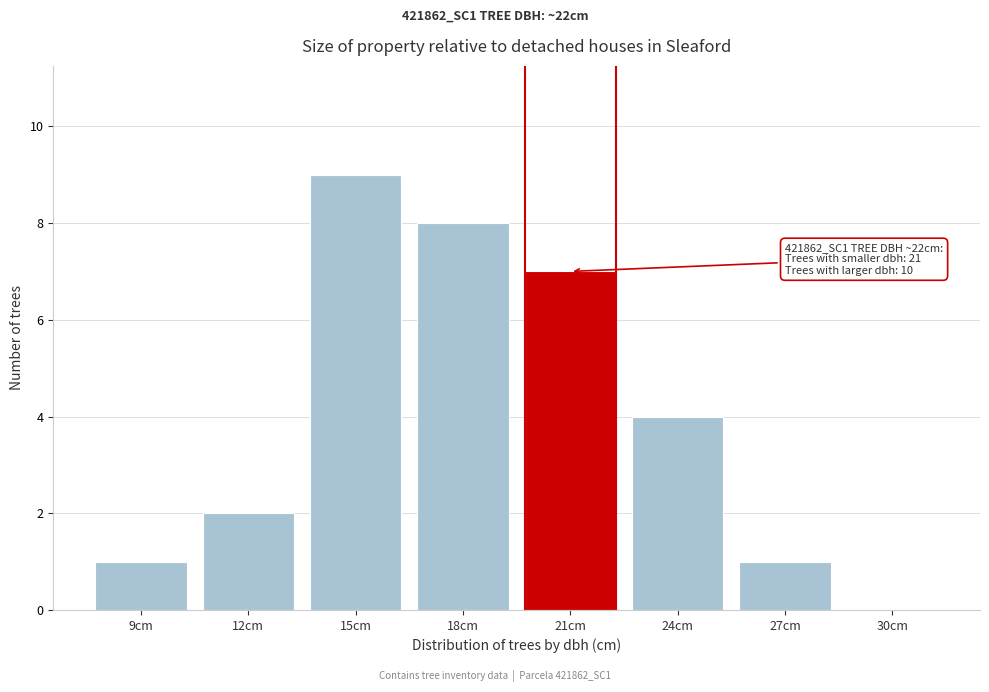

Reading left to right, list all the values displayed in this chart.

9cm=1	12cm=2	15cm=9	18cm=8	21cm=7	24cm=4	27cm=1	30cm=0